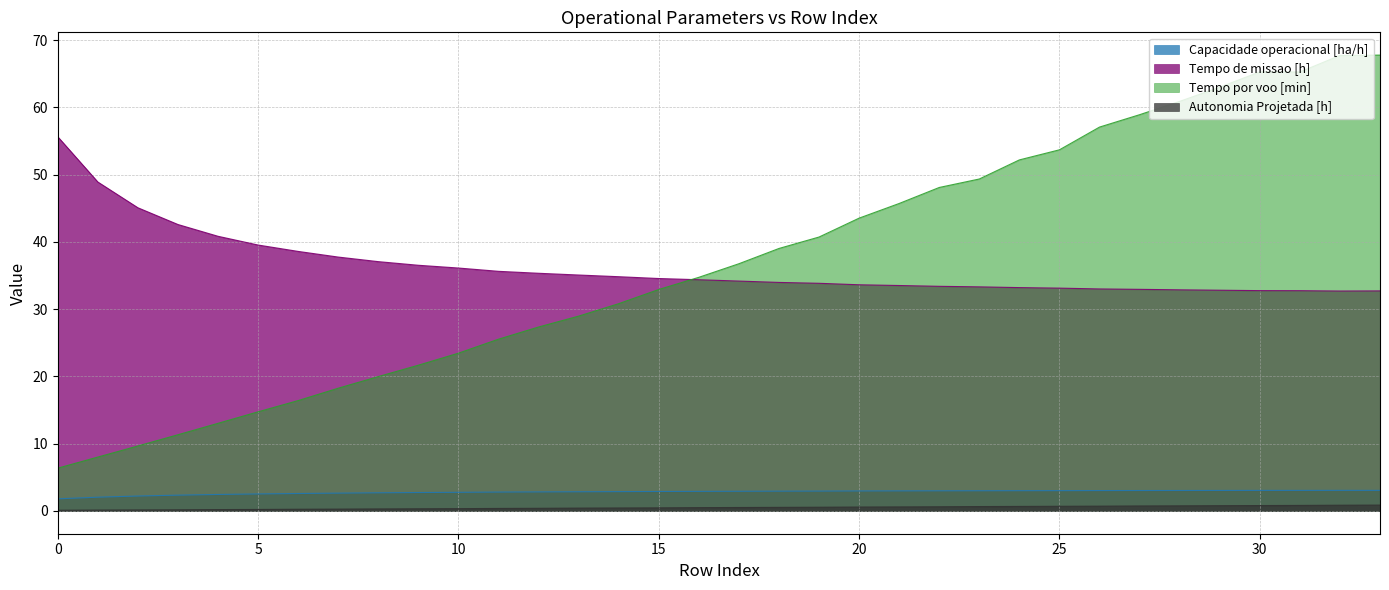

The value of Tempo de missao [h] at 20 is 21.7. True or false?

False